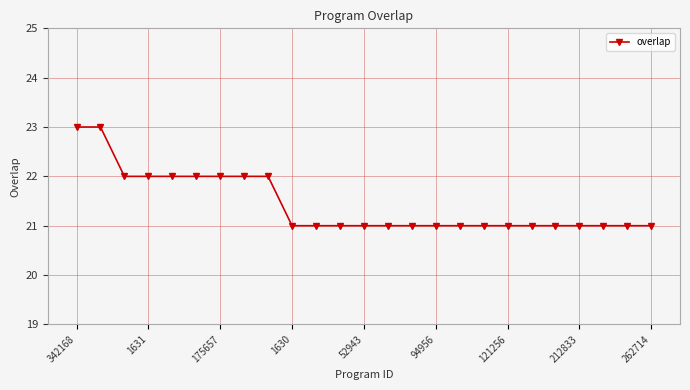

Does the chart have visible grid lines?

Yes